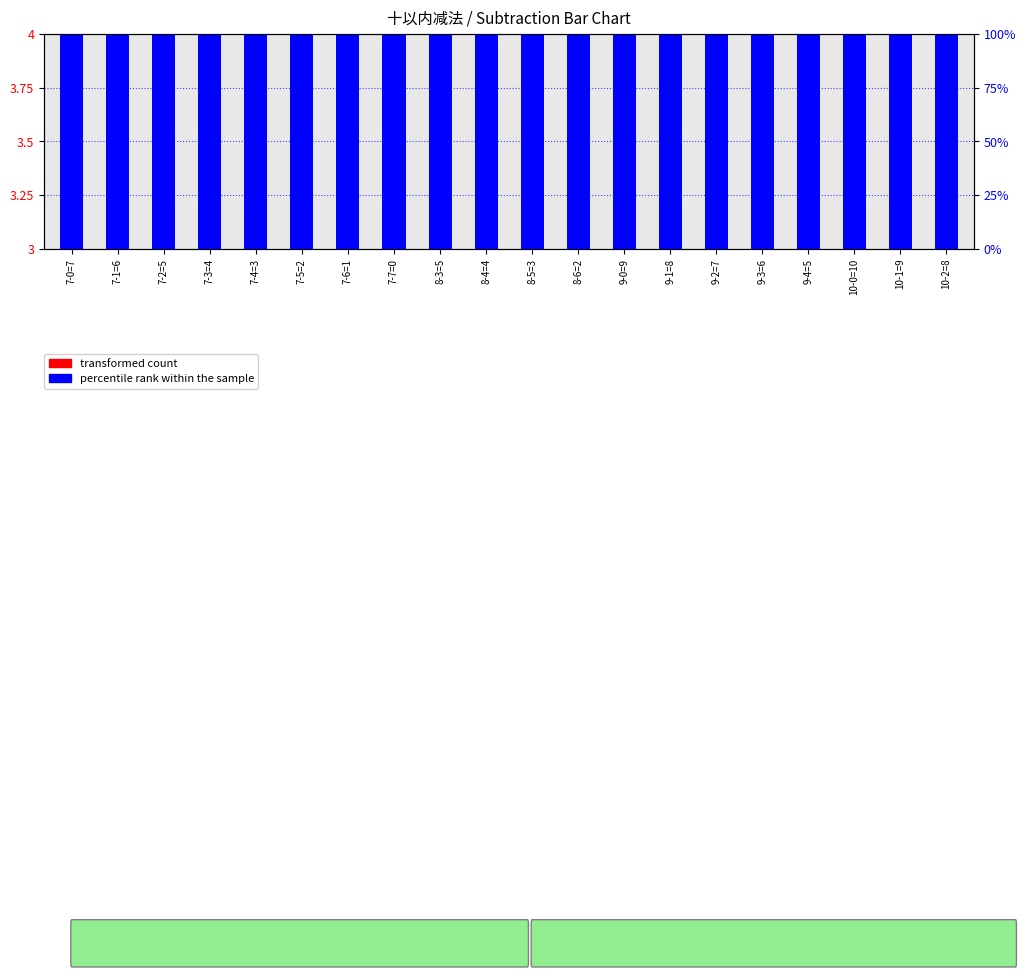

How many bars are there in total?

40